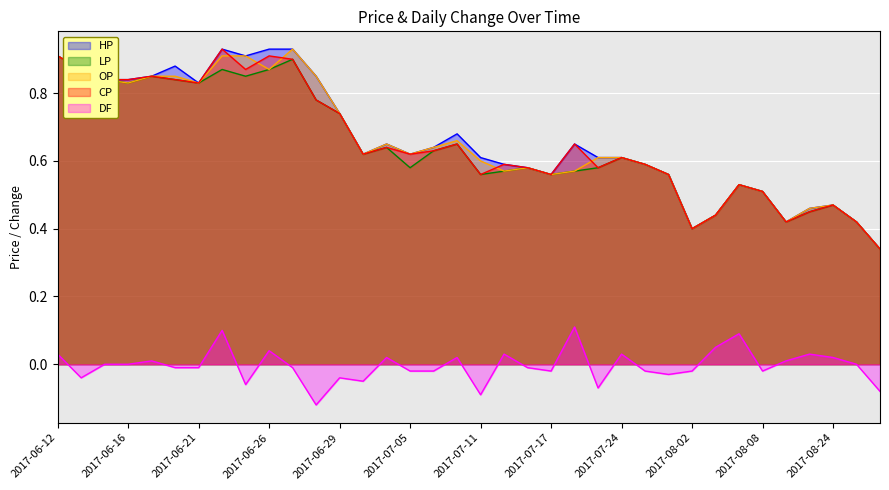

What is the label of the 3rd point from the right?

2017-08-24